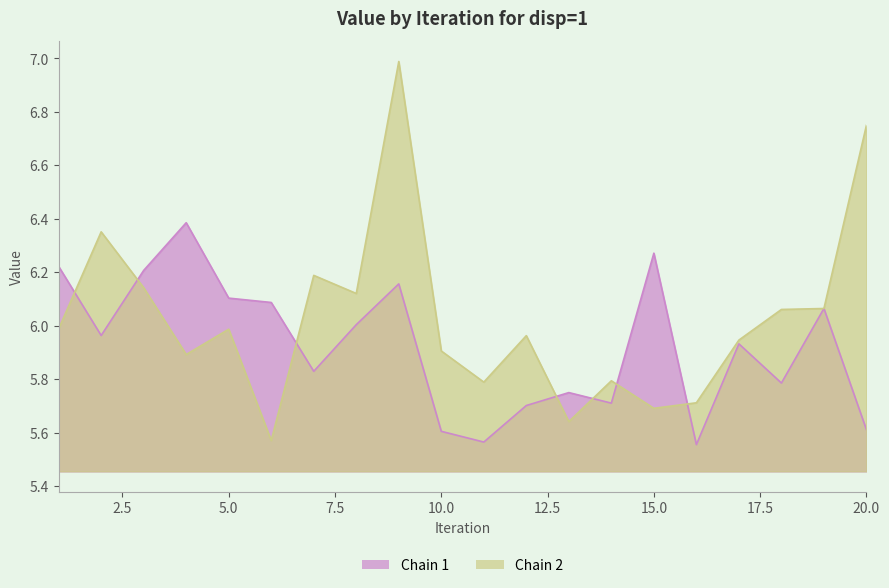

Between 11 and 13, which series saw the biggest shift?

Chain 1